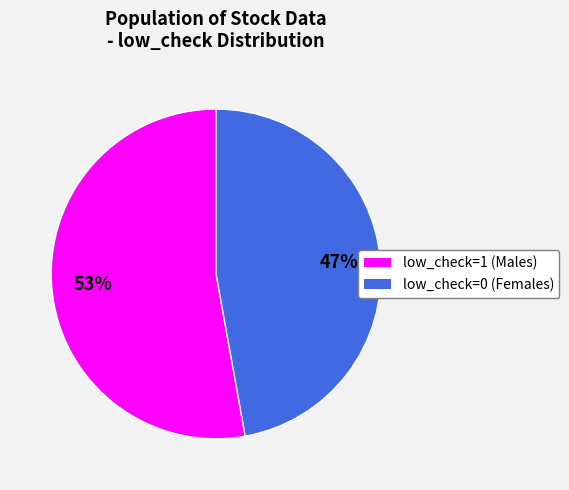

Is there any slice that represents more than half of the pie?

Yes